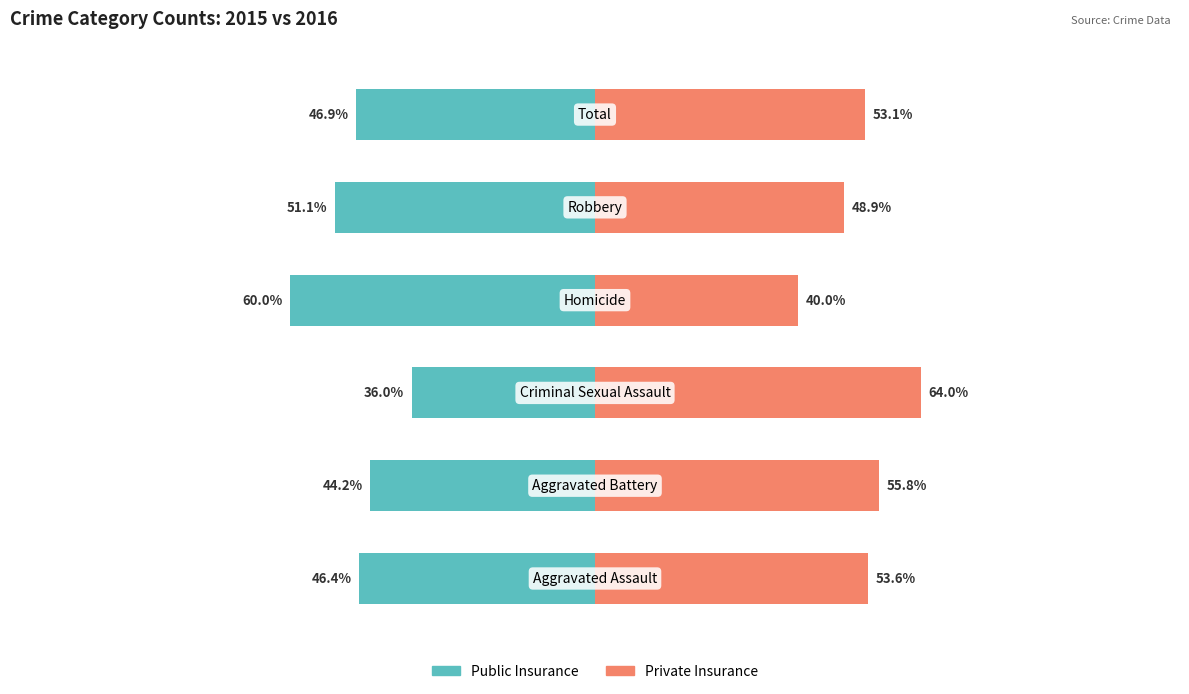

Which series has the largest total across all categories?

Private Insurance